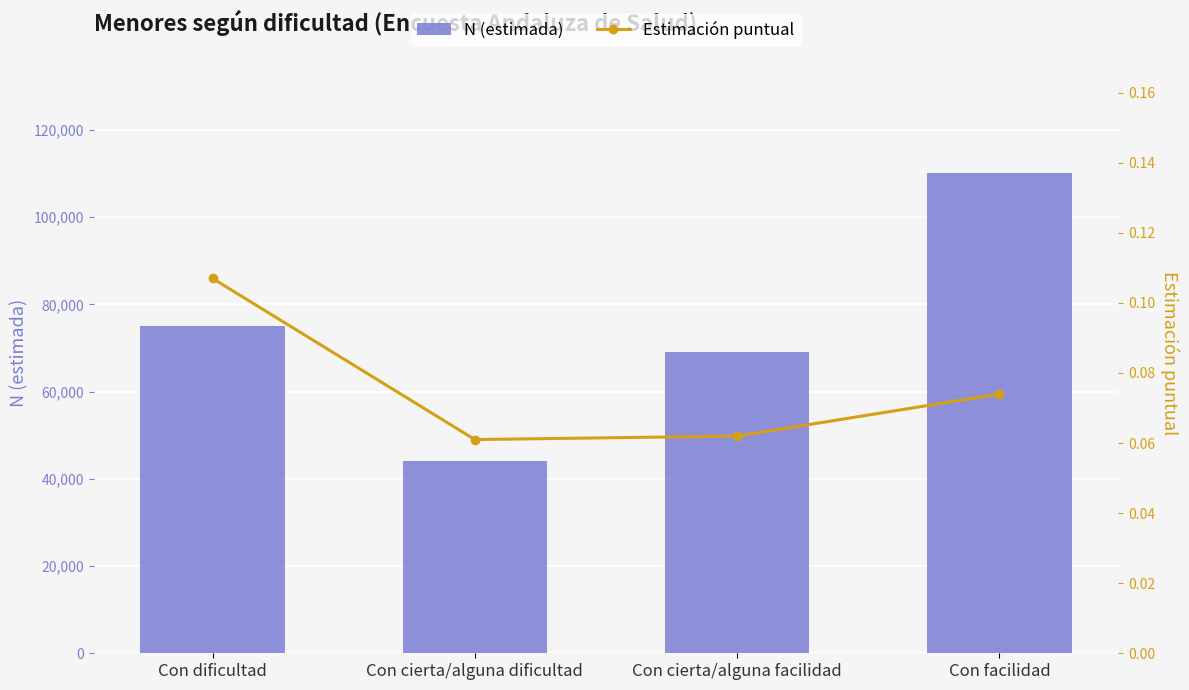

Where is N (estimada) nearest to the value 77000?

Con dificultad